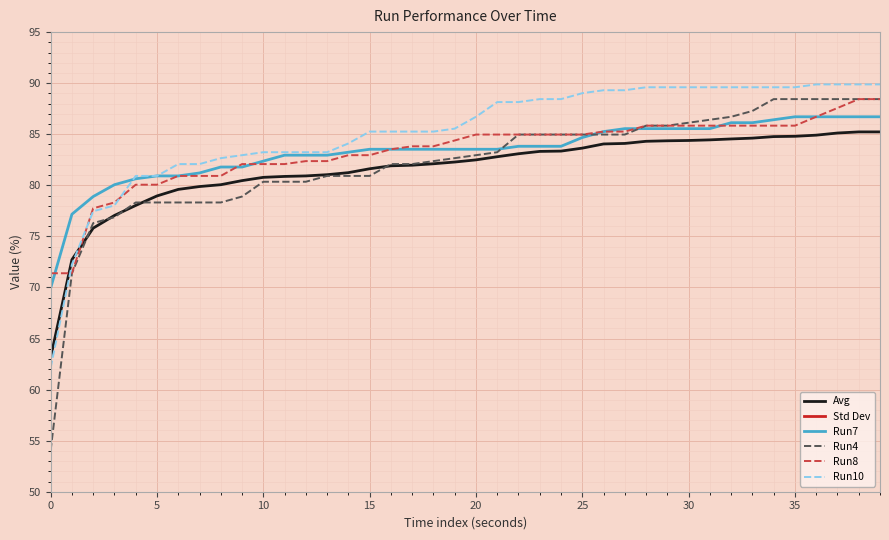

True or false: Run4 has more than 1 interior local peaks.

False